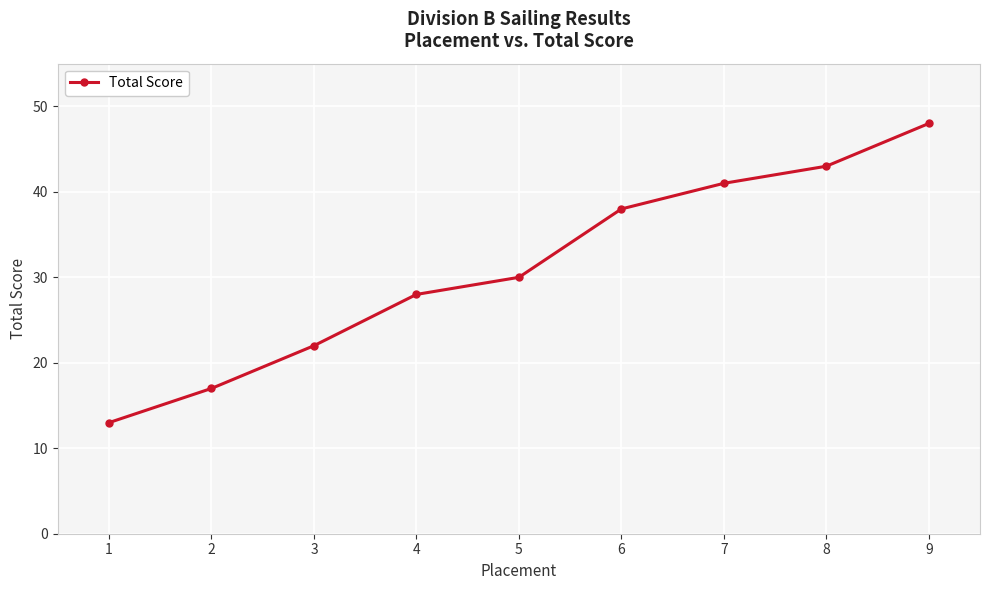

What is the greatest value displayed?

48